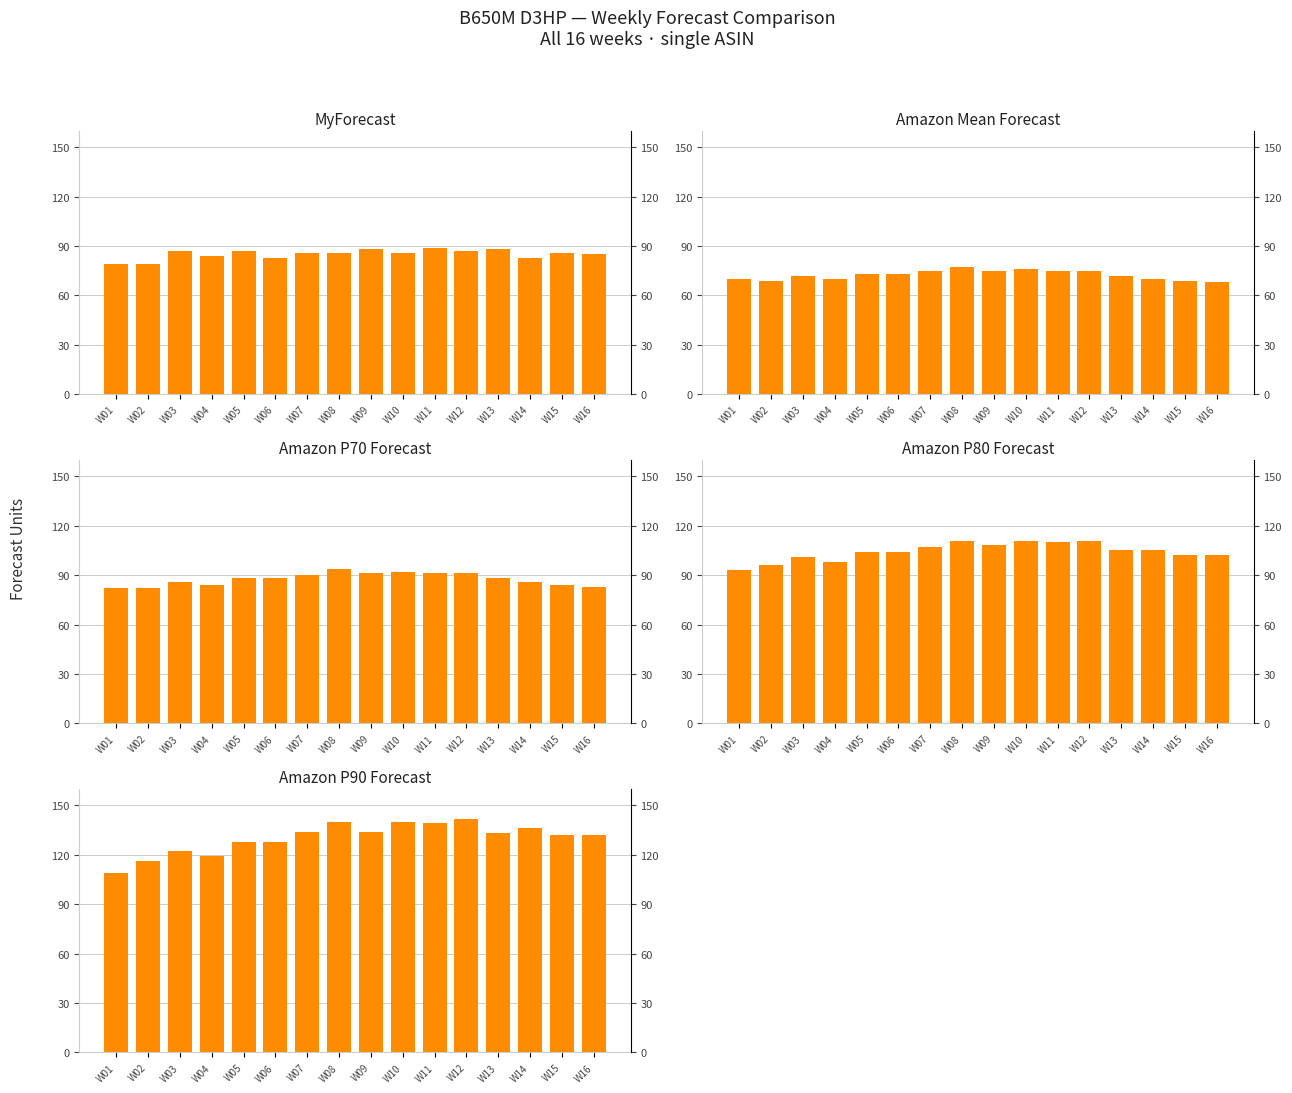

What is the value of the Amazon Mean Forecast bar at the 14th from the left?

70